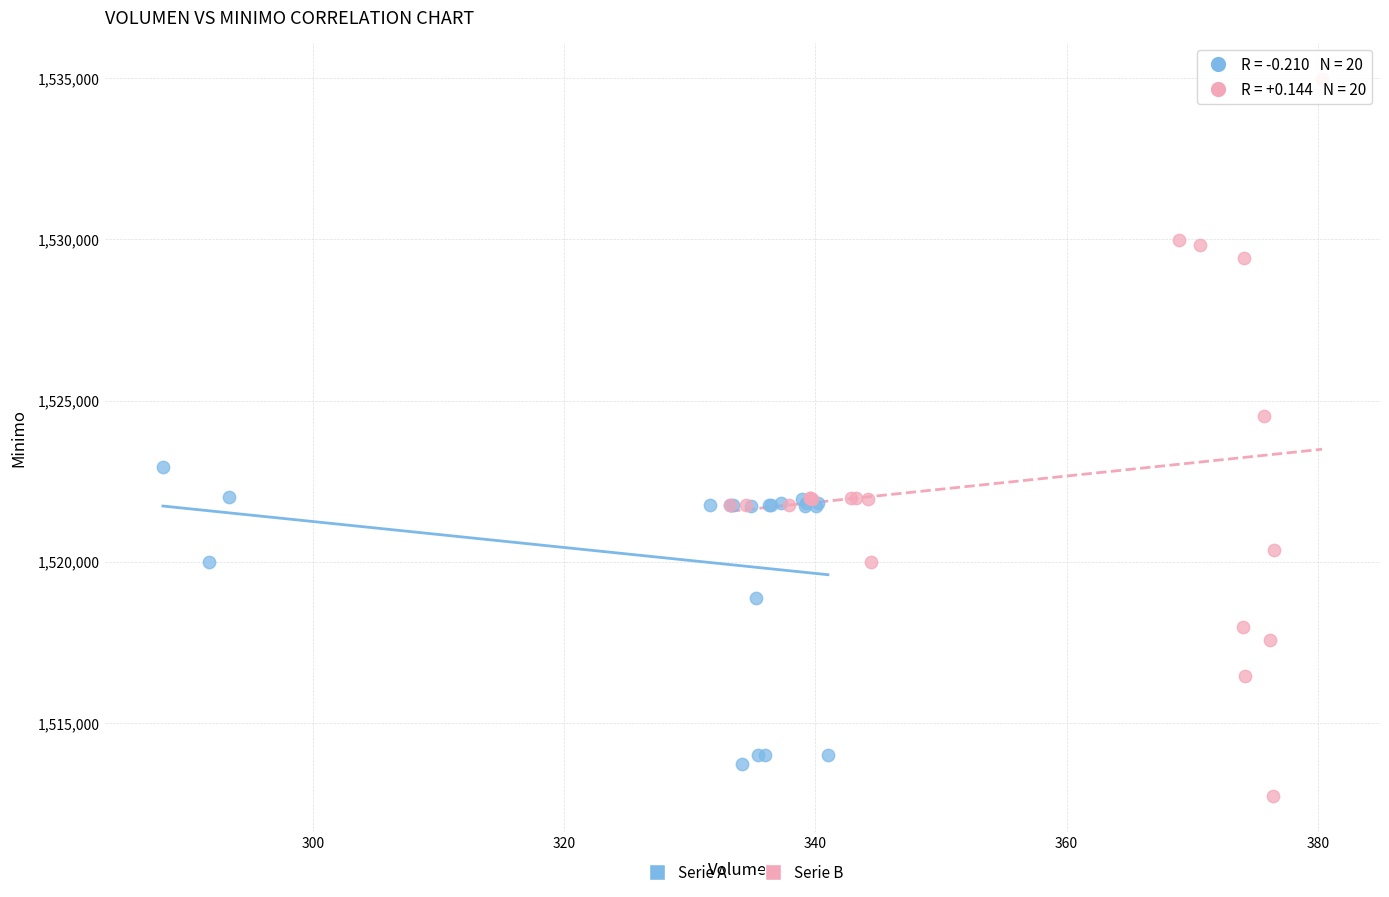

Which series contains the lowest Y value?

Serie B